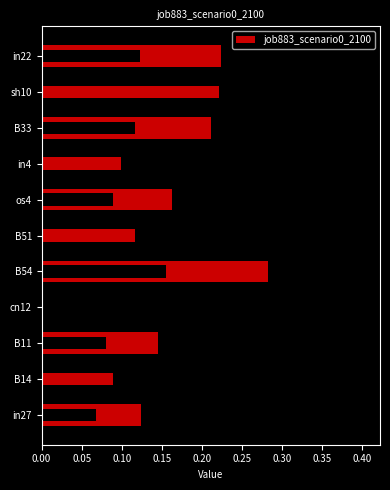

What value does the data have at B54?

0.3